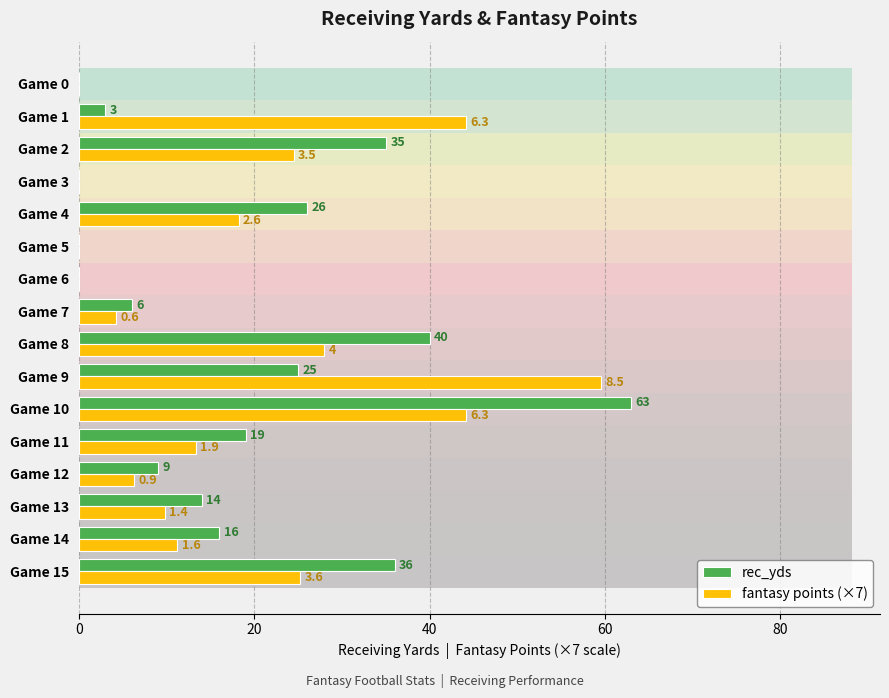

How many data points in rec_yds are above 16?

7